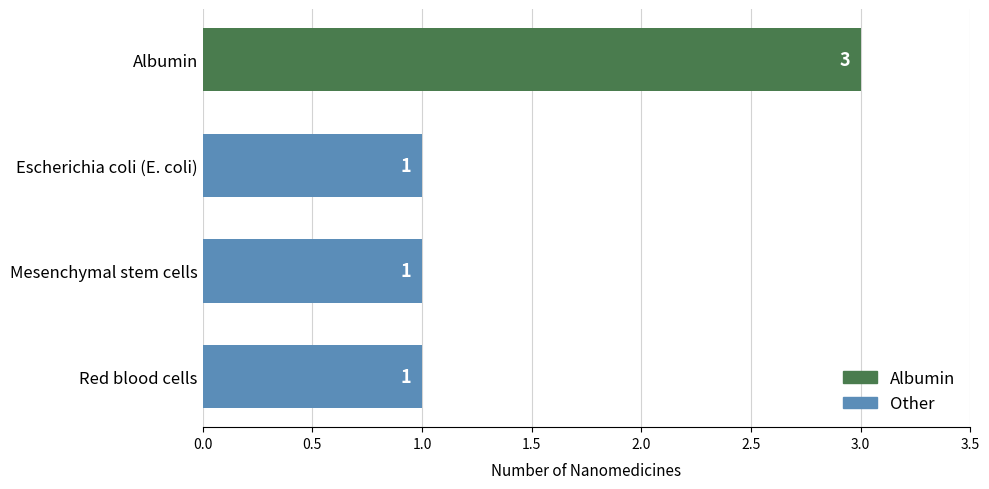

What is the sum of the values at Red blood cells and Albumin?

4